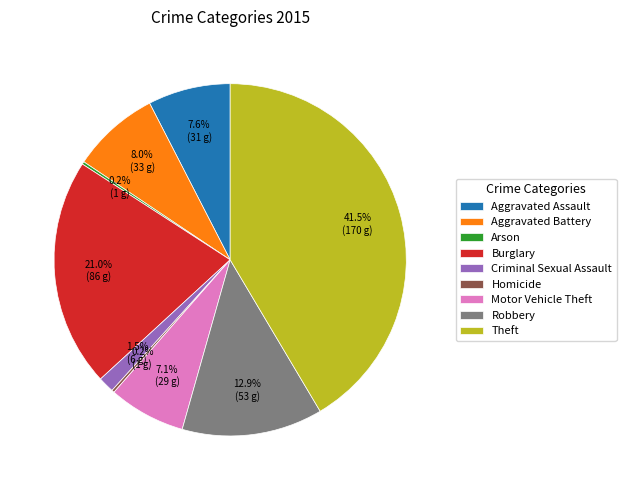

Combined, do Robbery and Aggravated Assault account for over 50%?

No